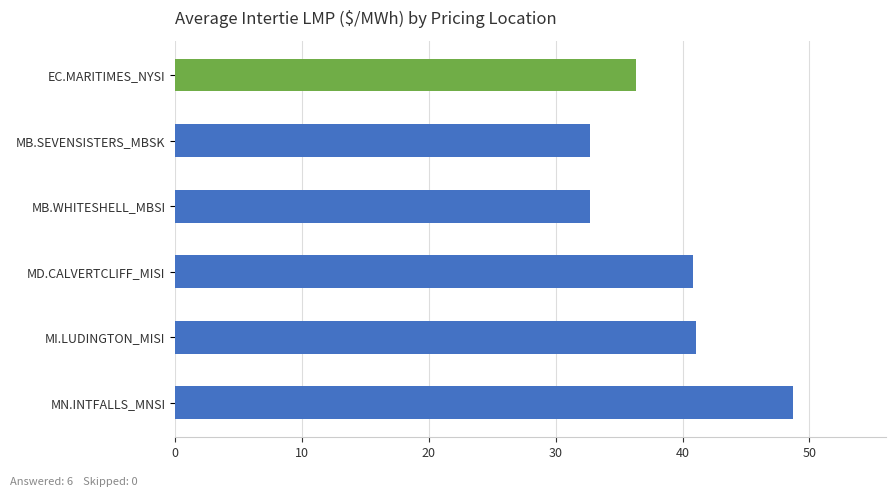

True or false: the data shows 14.5 at MB.WHITESHELL_MBSI.

False